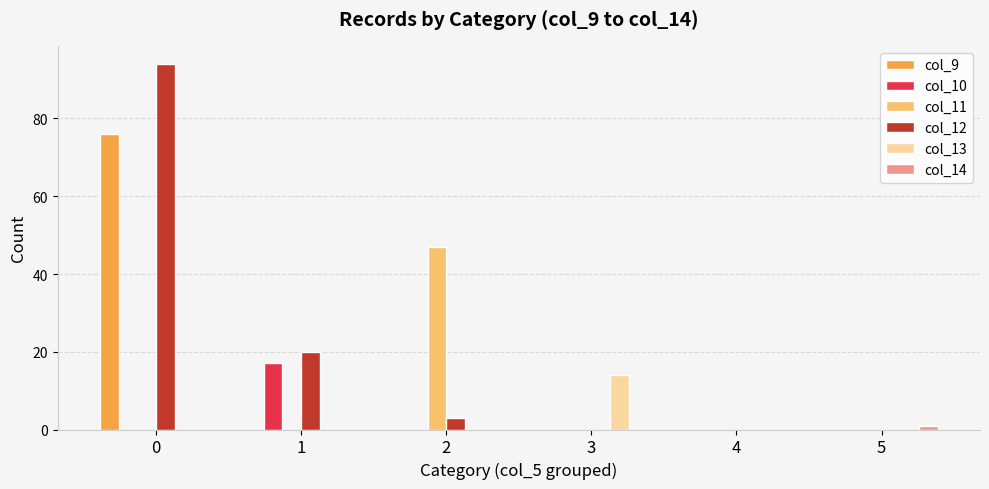

Is the value of col_10 at 0 greater than the value of col_11 at 2?

No